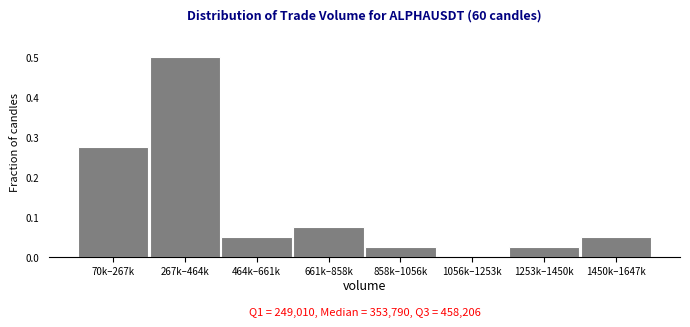

Which category has the highest value across all series?

267k–464k